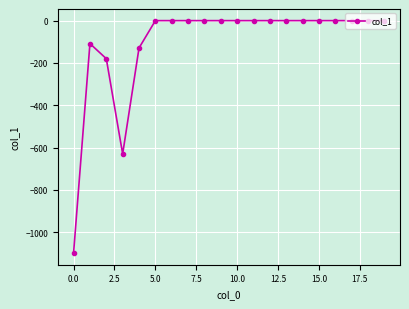

What is the minimum value shown in the chart?

-1098.9